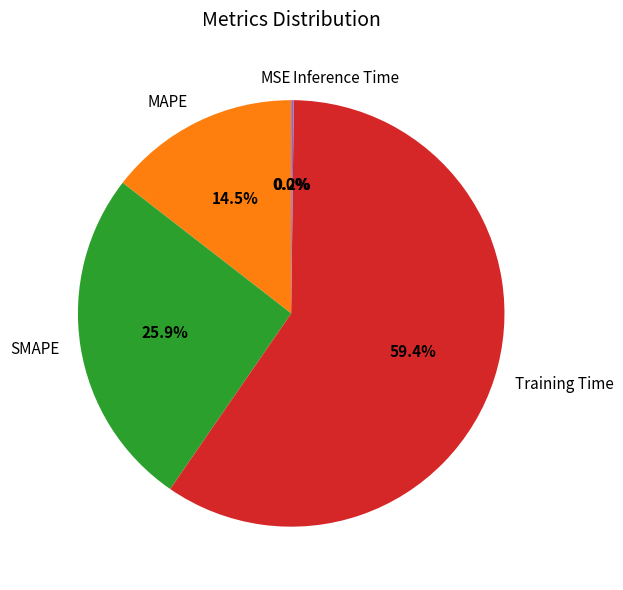

Is Training Time the majority of the pie?

Yes